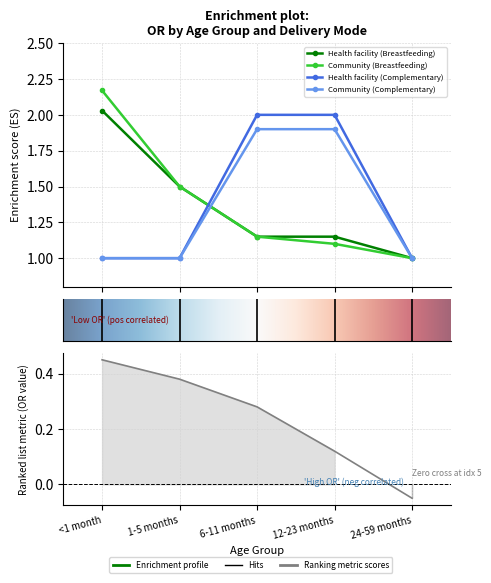

True or false: Community (Breastfeeding) and Health facility (Breastfeeding) cross at least once.

False